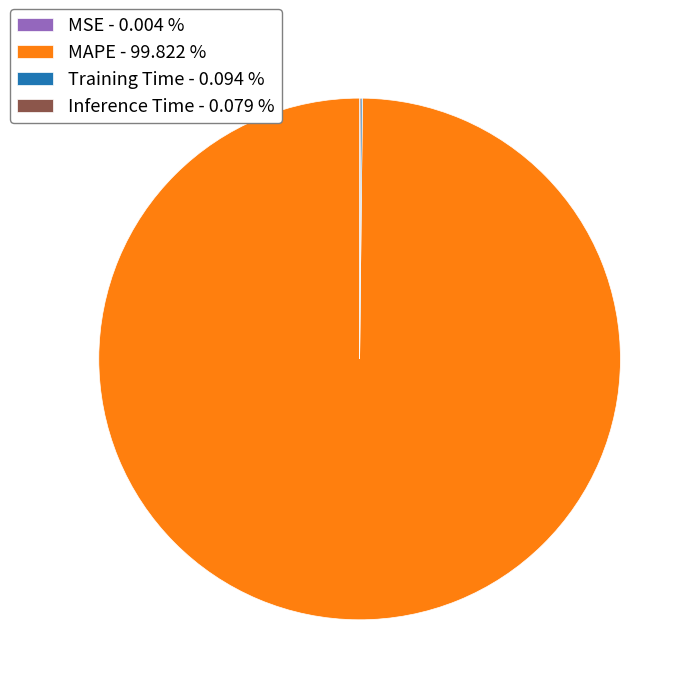

Does MAPE - 99.822 % represent more than half of the total?

Yes